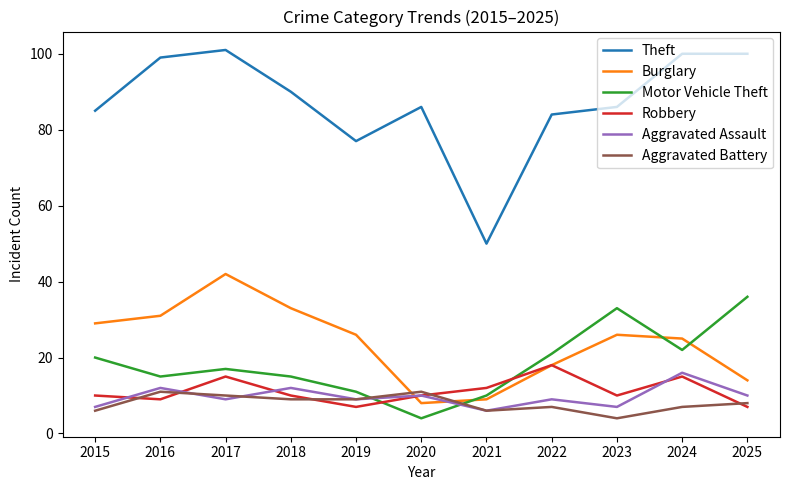

True or false: Theft and Motor Vehicle Theft intersect in this chart.

False